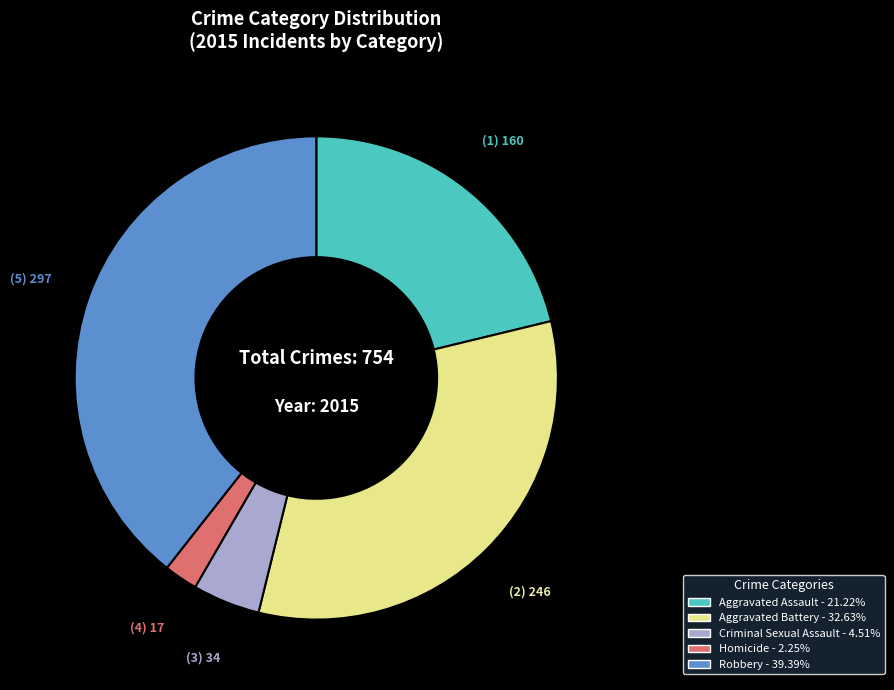

Does Robbery account for over 50% of the chart?

No